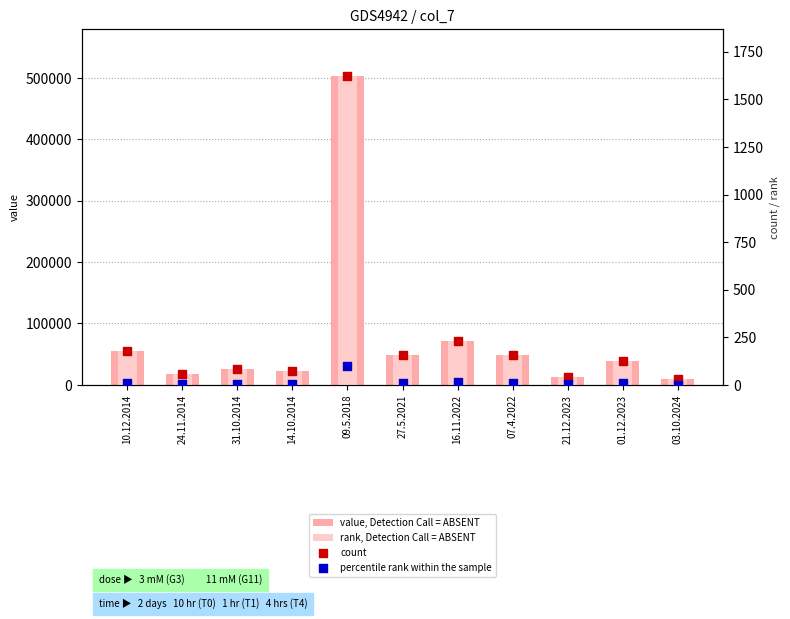

What is the total value across all series at 07.4.2022?

98127.7